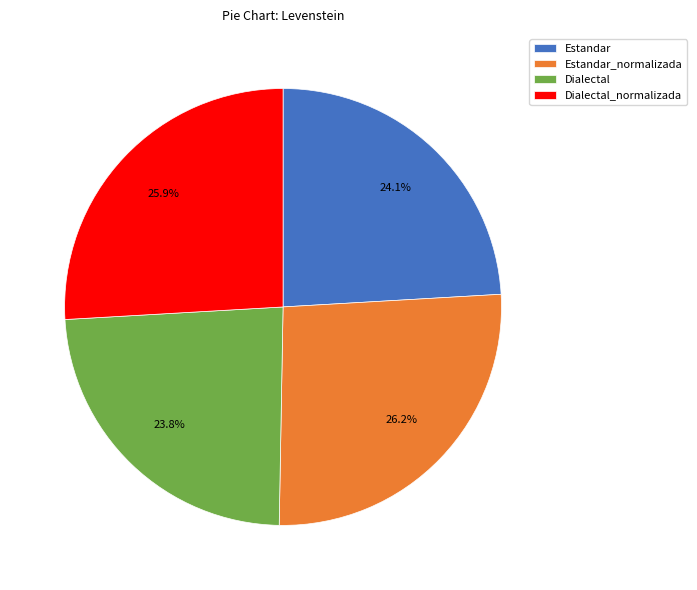

To the nearest percent, what is the average slice percentage?

25%